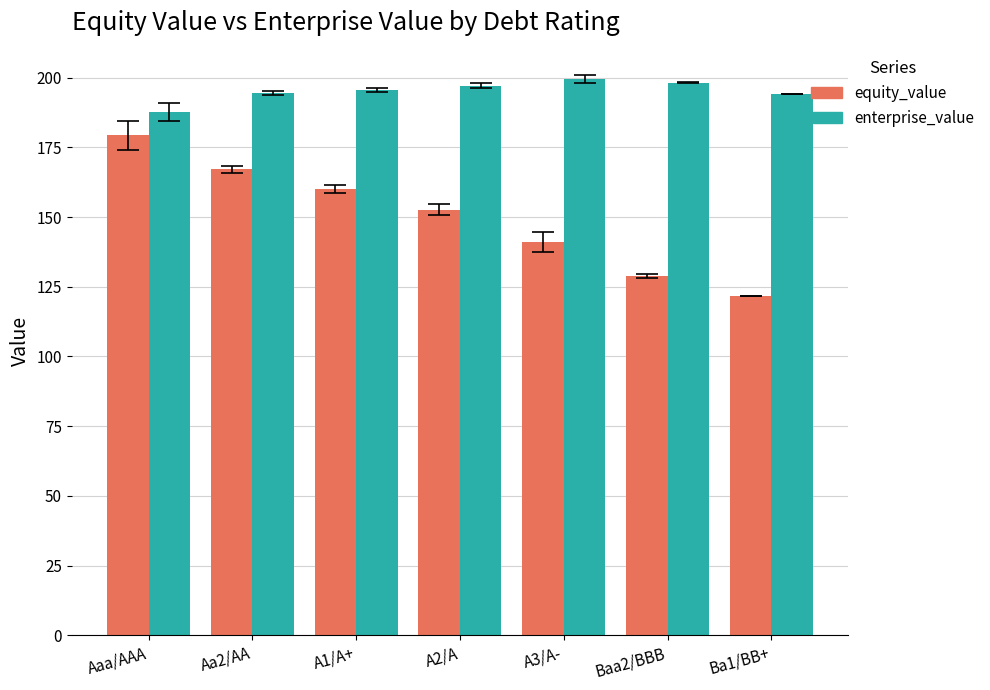

Rank the series by their average value, from highest to lowest.

enterprise_value, equity_value